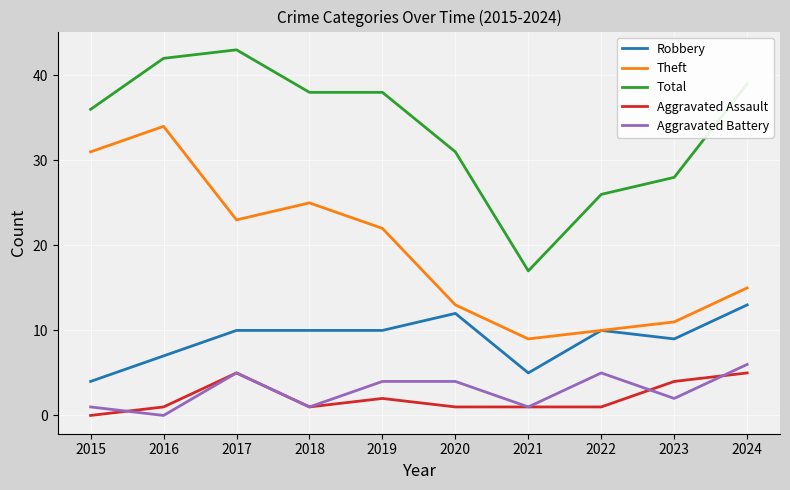

Is it true that Aggravated Assault equals 0 at 2015?

True